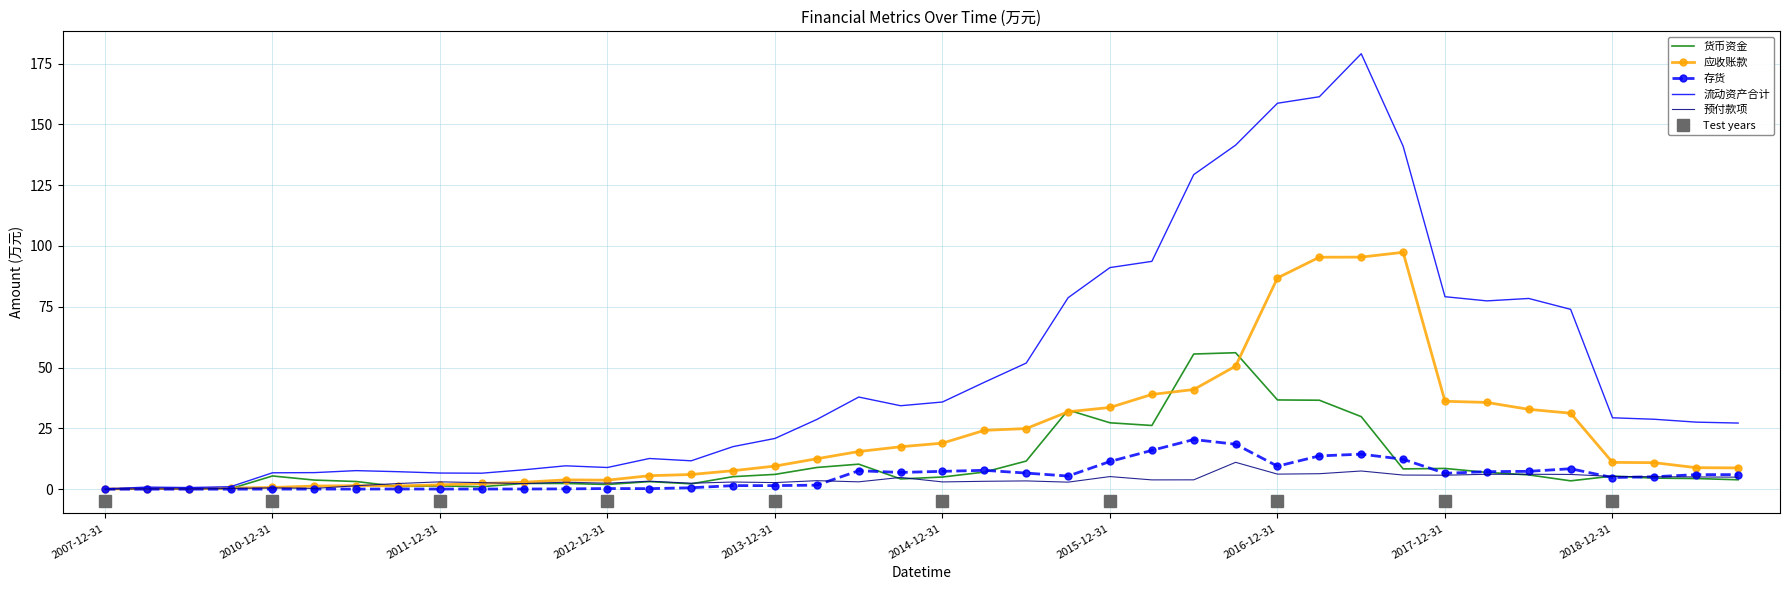

At which category does the chart reach its peak across all series?

30